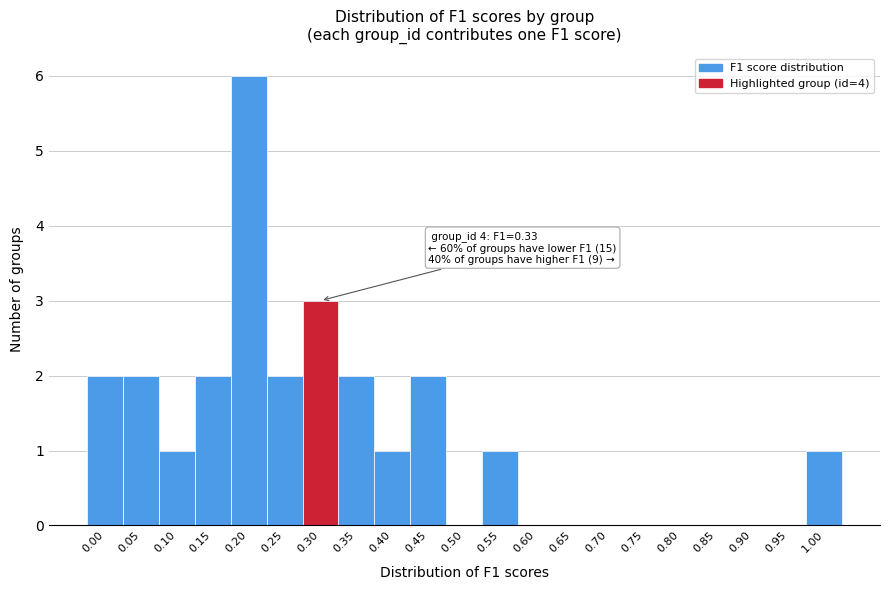

Reading left to right, list all the values displayed in this chart.

0.00=2	0.05=2	0.10=1	0.15=2	0.20=6	0.25=2	0.30=3	0.35=2	0.40=1	0.45=2	0.50=0	0.55=1	0.60=0	0.65=0	0.70=0	0.75=0	0.80=0	0.85=0	0.90=0	0.95=0	1.00=1